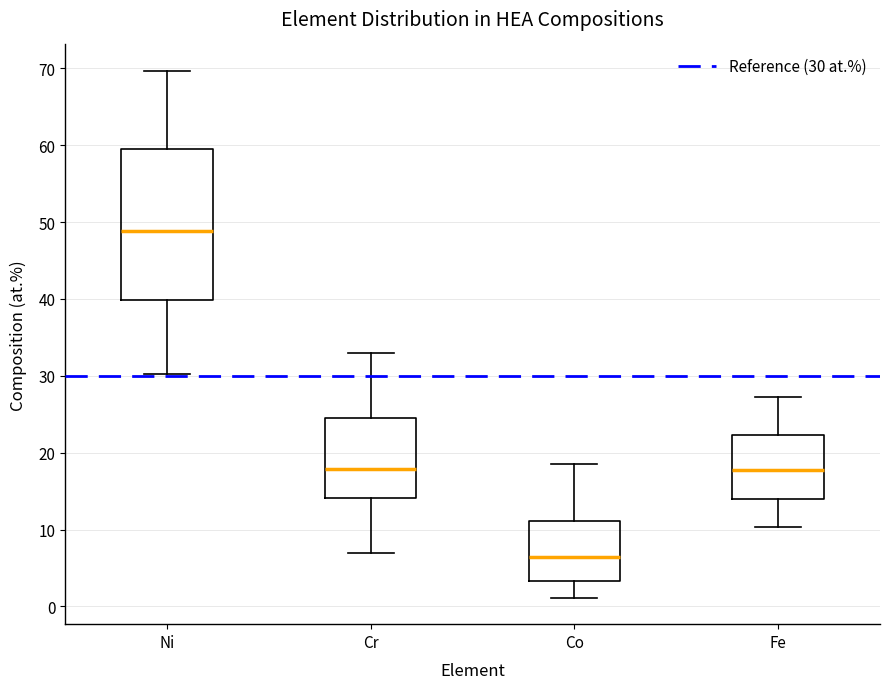

Reading left to right, transcribe this box plot: for each box, give where its median line is, the range the box spans, and where its two whiskers end, as read against the y-axis. The values are not printed on the chart, so give them approximately, as read against the axis.

Ni: median 49, box 40 to 59, whiskers 30 to 70
Cr: median 18, box 14 to 25, whiskers 7 to 33
Co: median 6, box 3 to 11, whiskers 1 to 19
Fe: median 18, box 14 to 22, whiskers 10 to 27